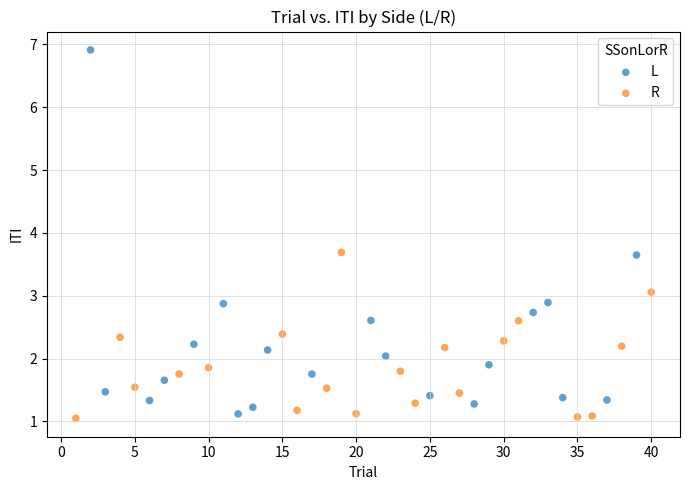

What are all the series names shown in the legend?

L, R